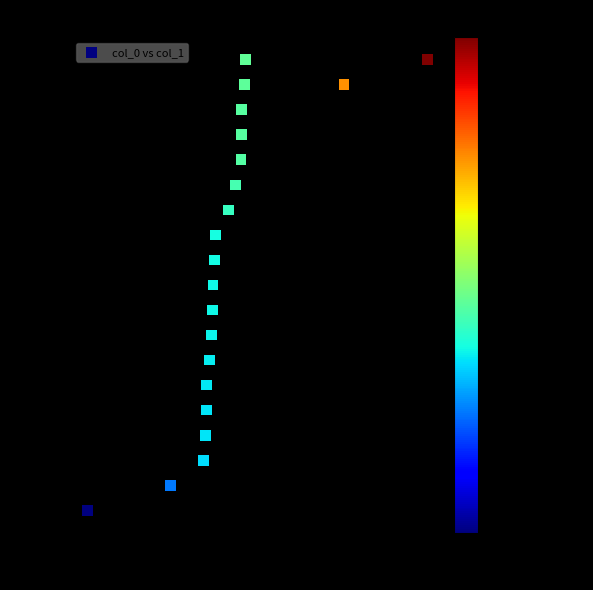

What is the range of Y values (max minus min)?

18